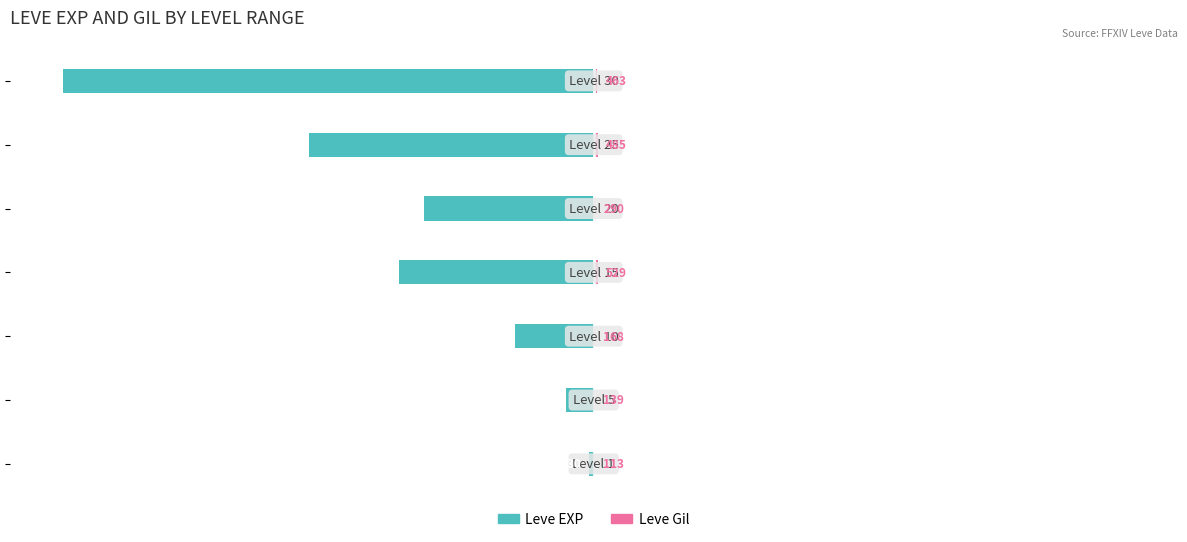

At how many categories does at least one series exceed -46?

7